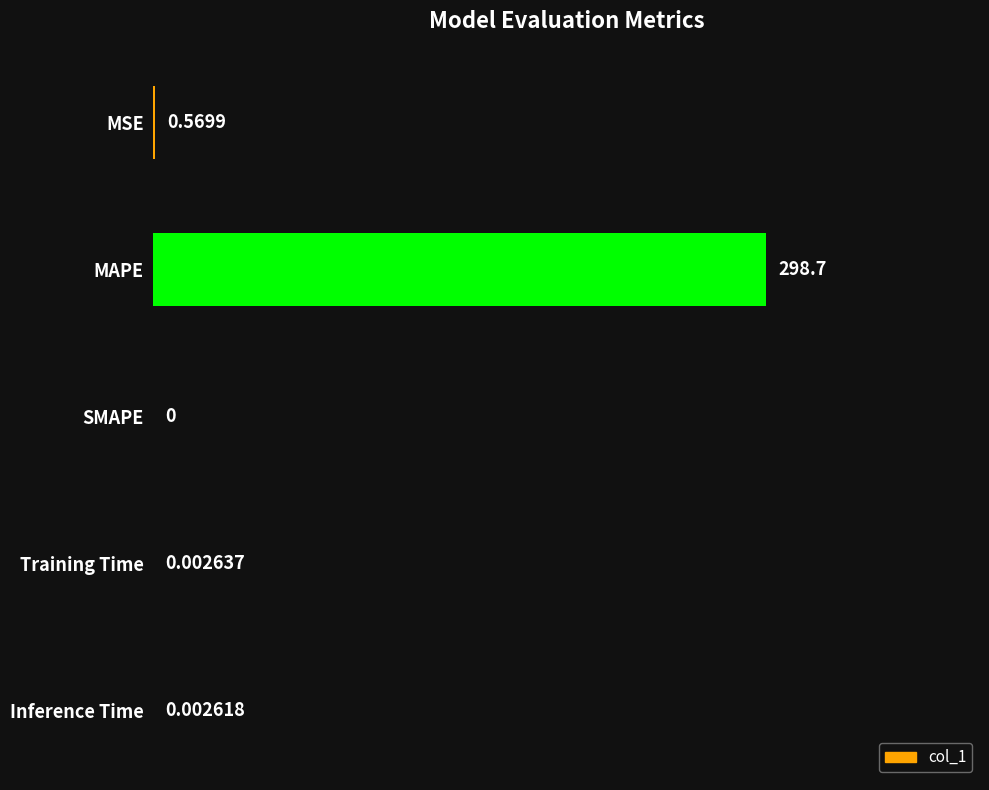

At which category does the chart reach its peak across all series?

MAPE